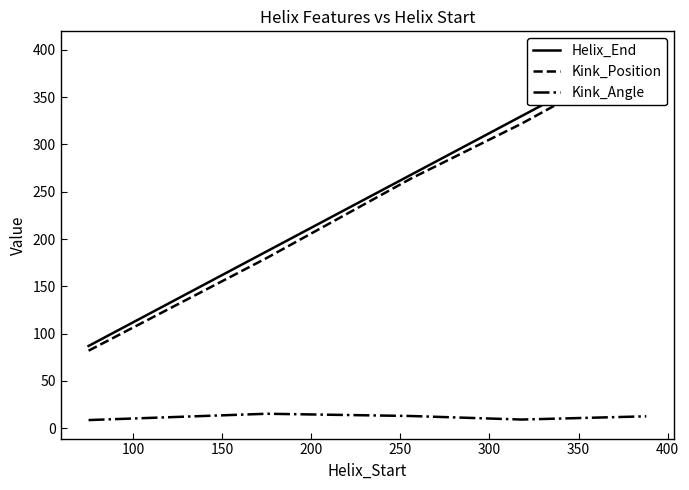

What is the maximum value for Kink_Angle?

15.4